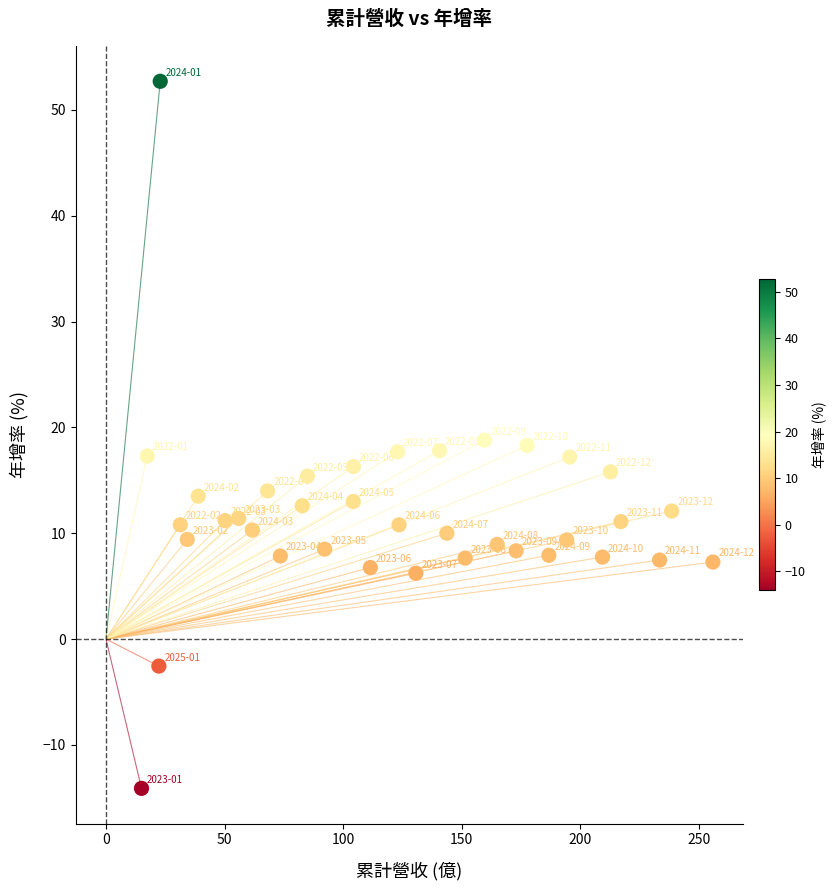

What is the range of X values (max minus min)?

241.0